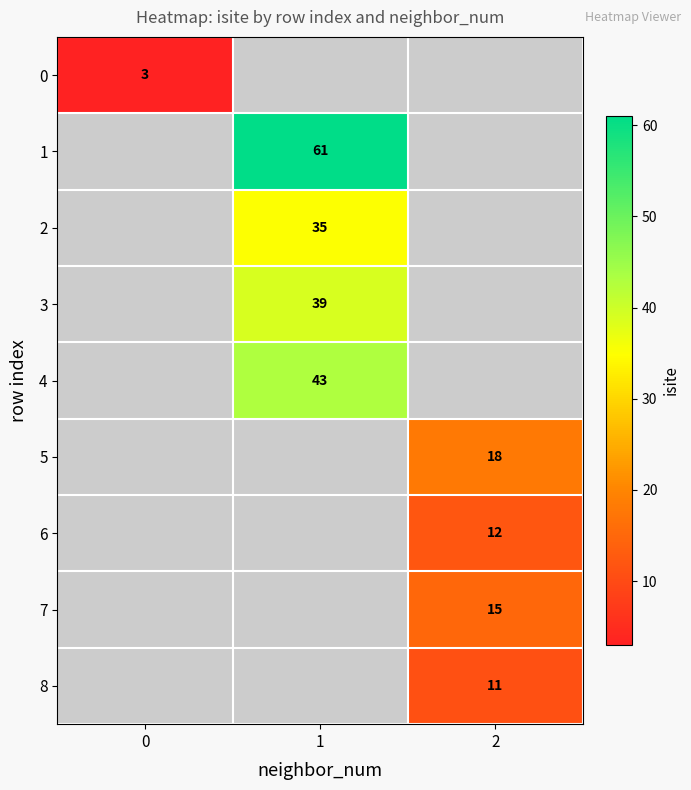

The 8 series shows 11 at 2. True or false?

True